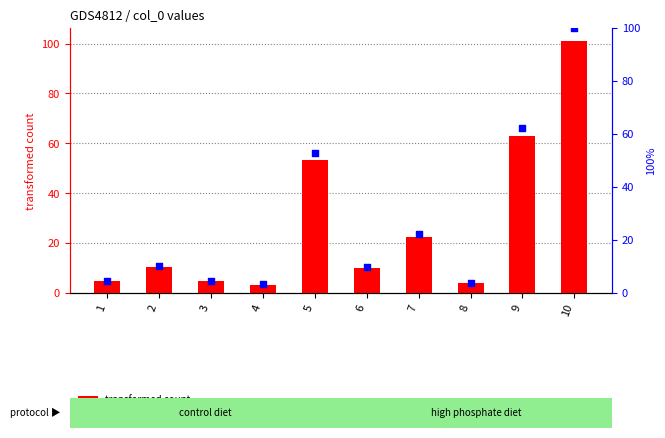

Is the value of col_1 at 4 greater than the value of percentile rank within the sample at 5?

No